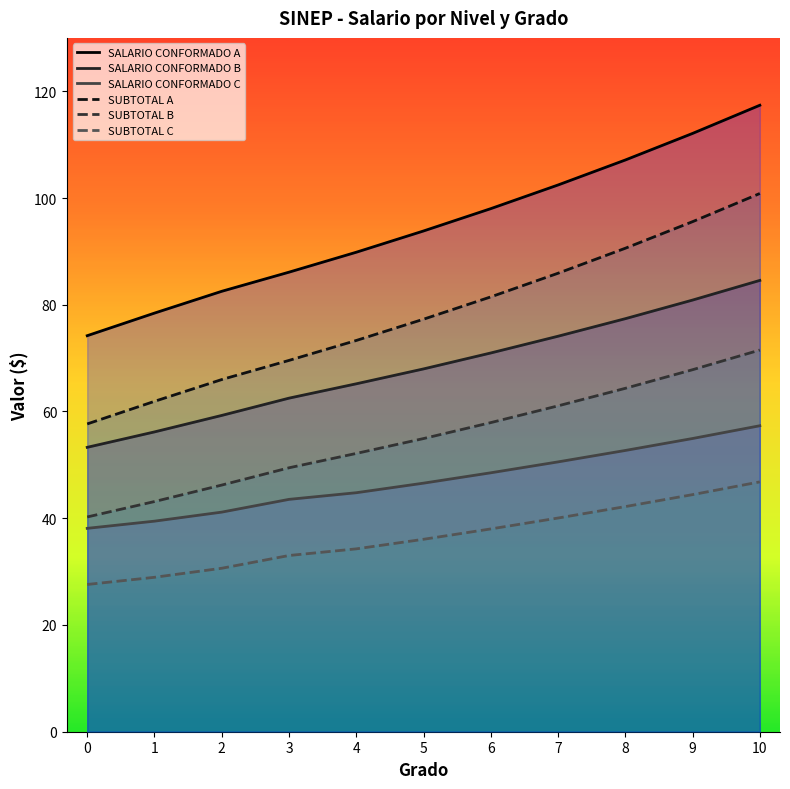

Reading left to right, list all the values displayed in this chart.

SALARIO CONFORMADO A: 0=74.2	1=78.4	2=82.5	3=86.1	4=89.8	5=93.8	6=98.0	7=102.4	8=107.1	9=112.1	10=117.4
SALARIO CONFORMADO B: 0=53.3	1=56.2	2=59.3	3=62.5	4=65.2	5=68.0	6=71.0	7=74.1	8=77.4	9=80.9	10=84.6
SALARIO CONFORMADO C: 0=38.1	1=39.5	2=41.1	3=43.5	4=44.8	5=46.6	6=48.5	7=50.6	8=52.7	9=54.9	10=57.3
SUBTOTAL A: 0=57.7	1=61.9	2=66.0	3=69.6	4=73.3	5=77.3	6=81.5	7=85.9	8=90.6	9=95.6	10=100.8
SUBTOTAL B: 0=40.2	1=43.1	2=46.2	3=49.5	4=52.1	5=54.9	6=57.9	7=61.1	8=64.3	9=67.8	10=71.5
SUBTOTAL C: 0=27.6	1=28.9	2=30.6	3=33.0	4=34.3	5=36.1	6=38.0	7=40.0	8=42.2	9=44.4	10=46.8